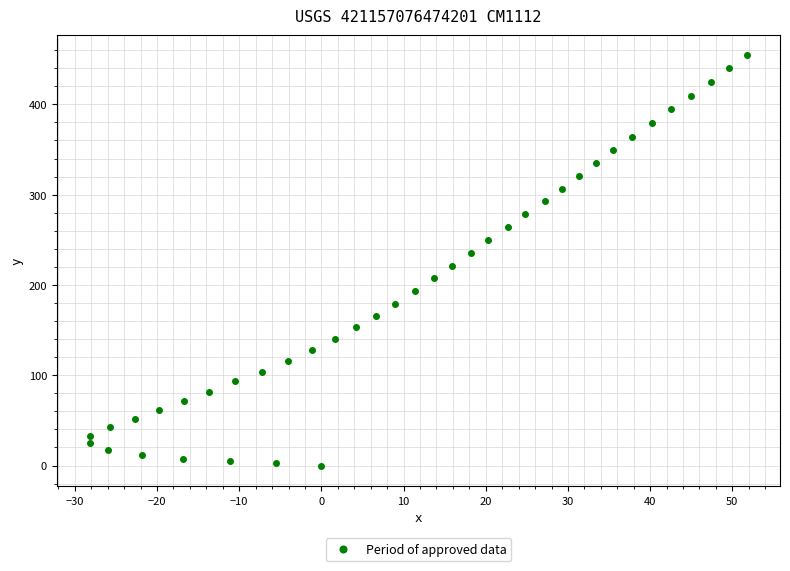

What is the range of Y values (max minus min)?

454.2